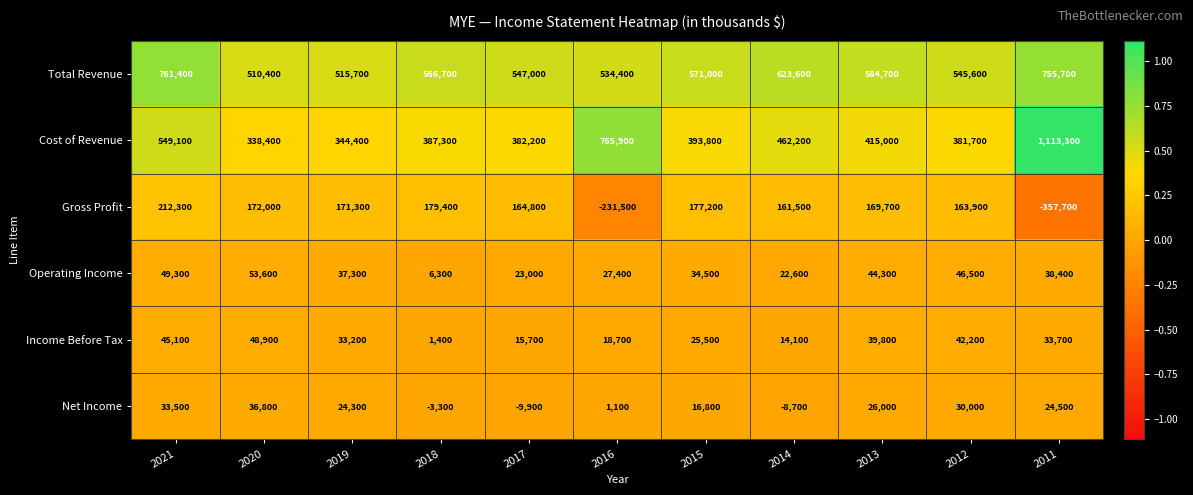

Which category has the lowest value across all series?

2011